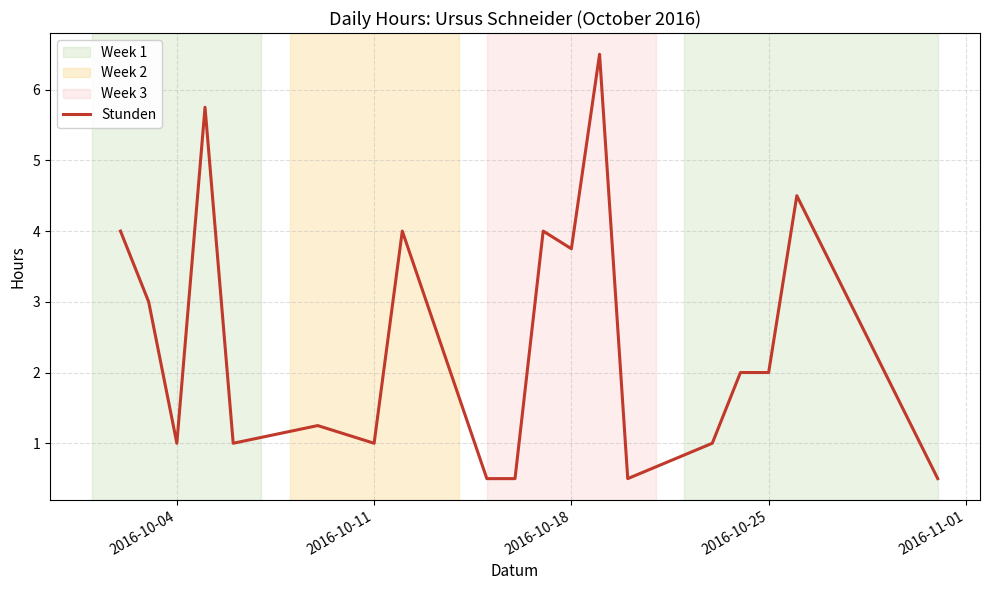

What is the greatest value displayed?

6.5